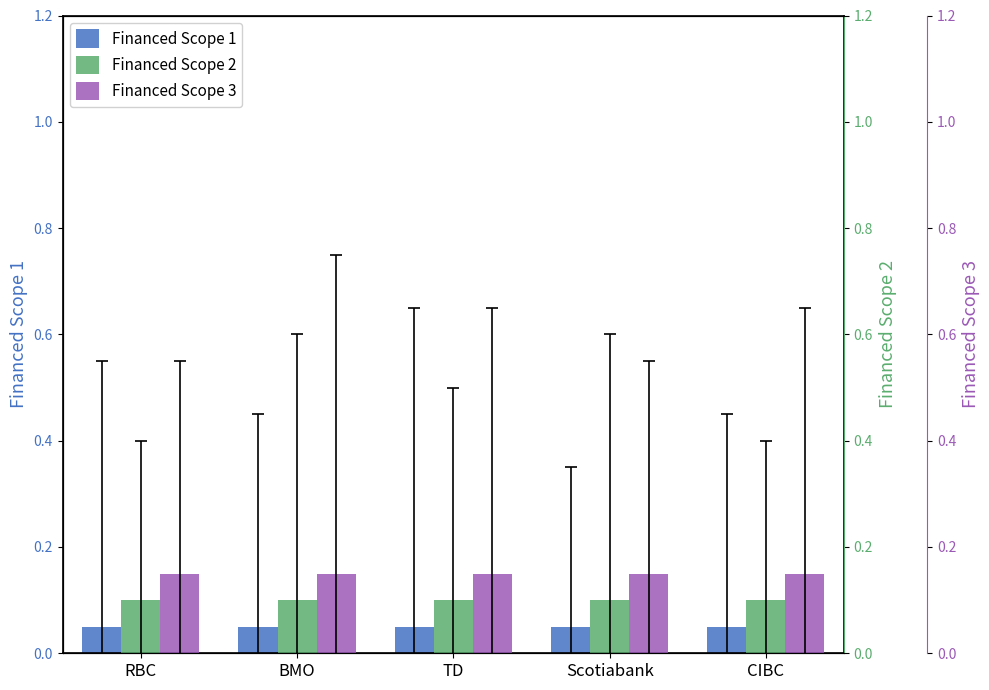

Are the bars grouped side by side (vs. stacked)?

Yes